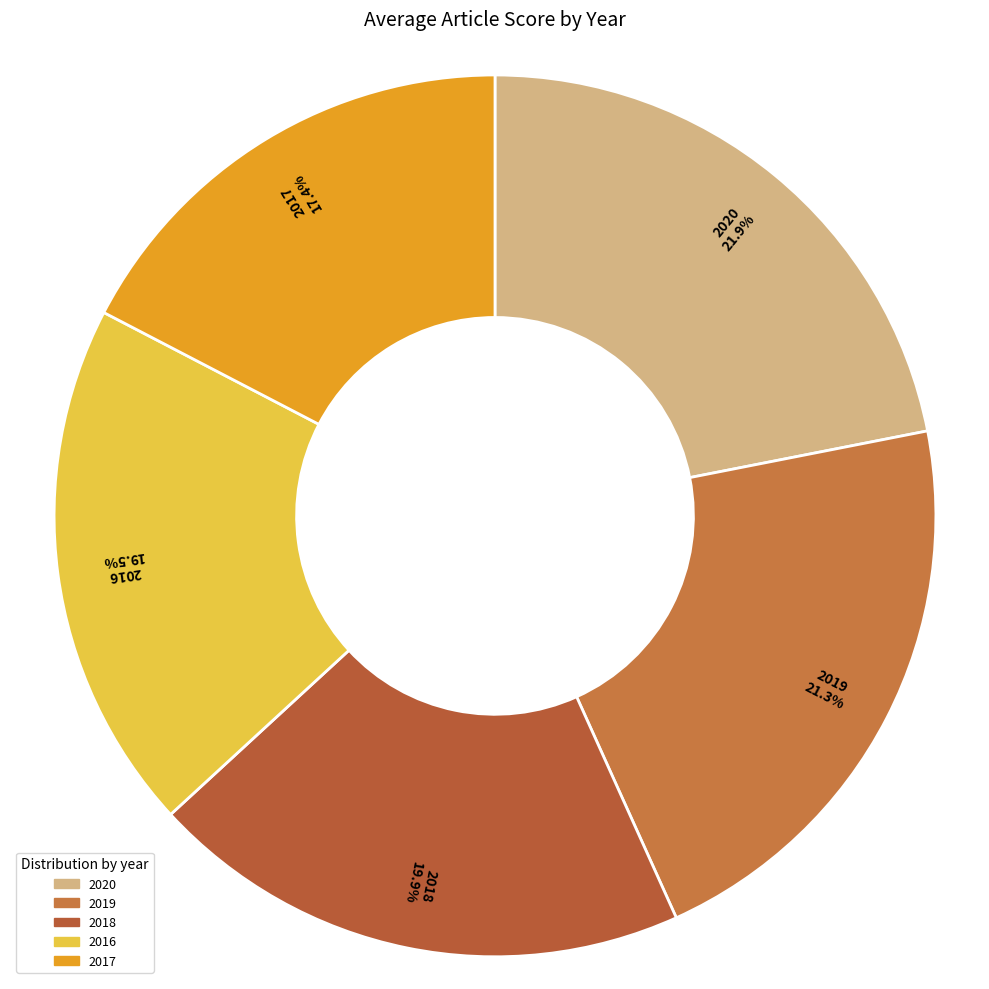

To the nearest percent, what portion does 2018 represent?

20%